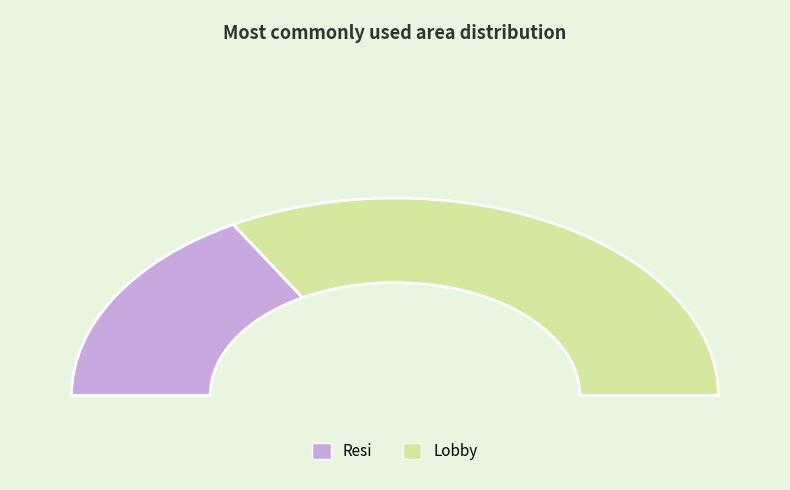

The Lobby slice represents 67% of the pie. True or false?

True